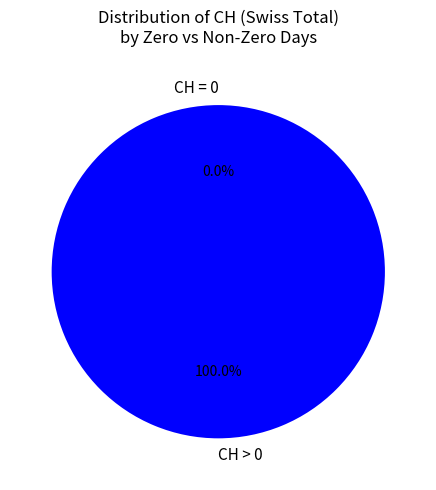

What is the majority slice?

BL=1